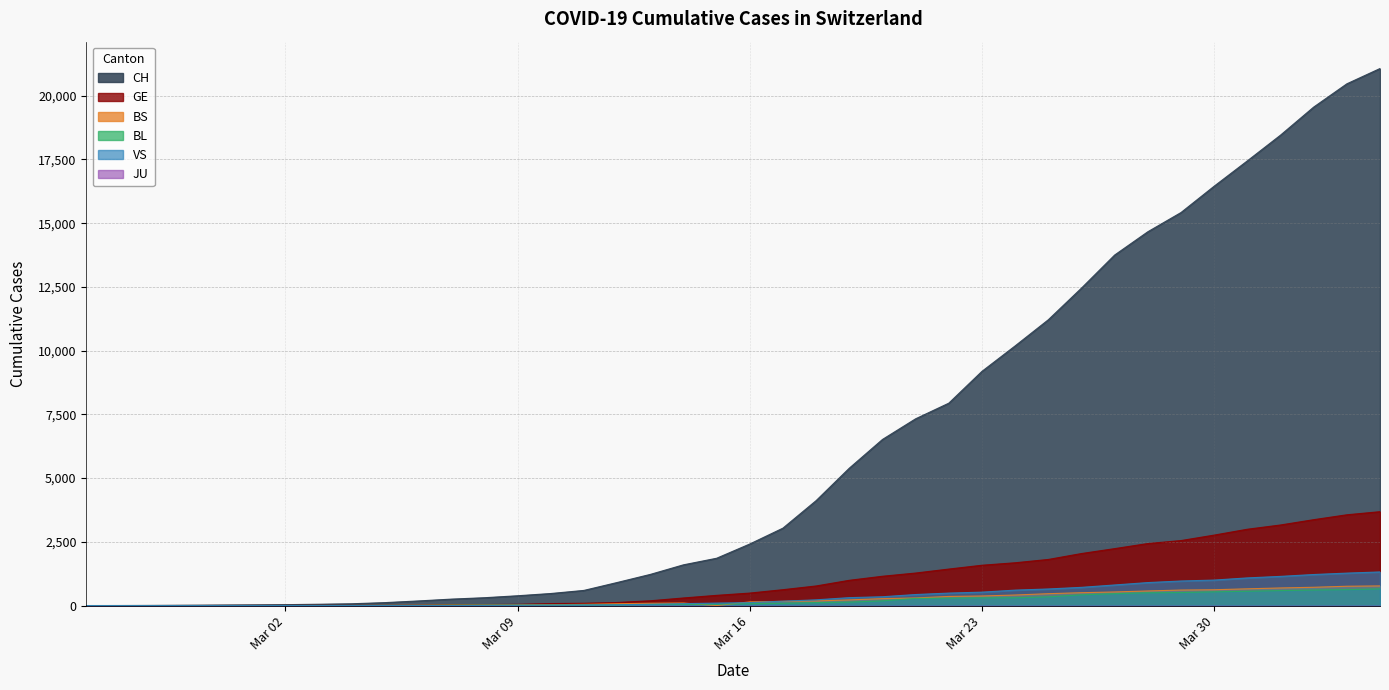

What is the value of the CH point at the 18th from the left?

1222